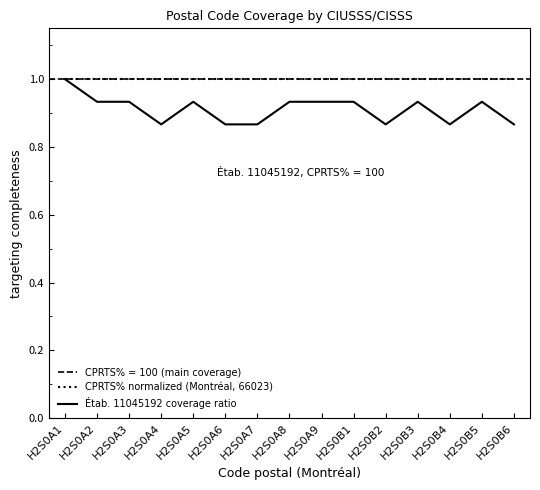

The CPRTS% normalized (Montréal, 66023) series shows 1.0 at H2S0B4. True or false?

True